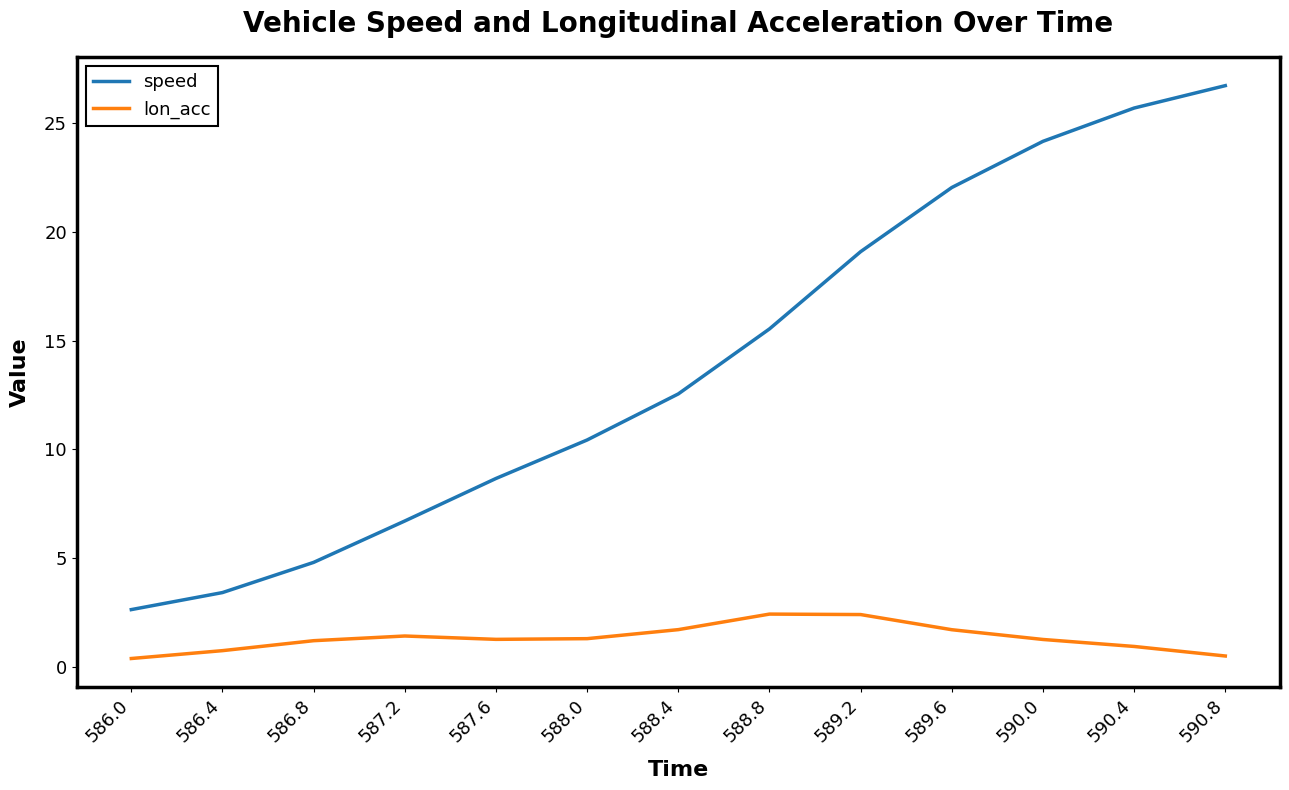

Which series has the widest spread of values?

speed